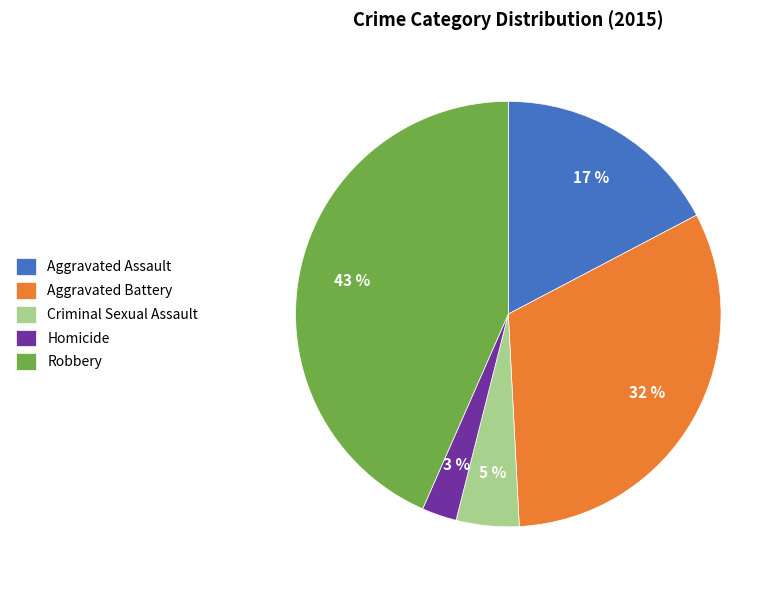

Combined, do Criminal Sexual Assault and Aggravated Assault account for over 50%?

No